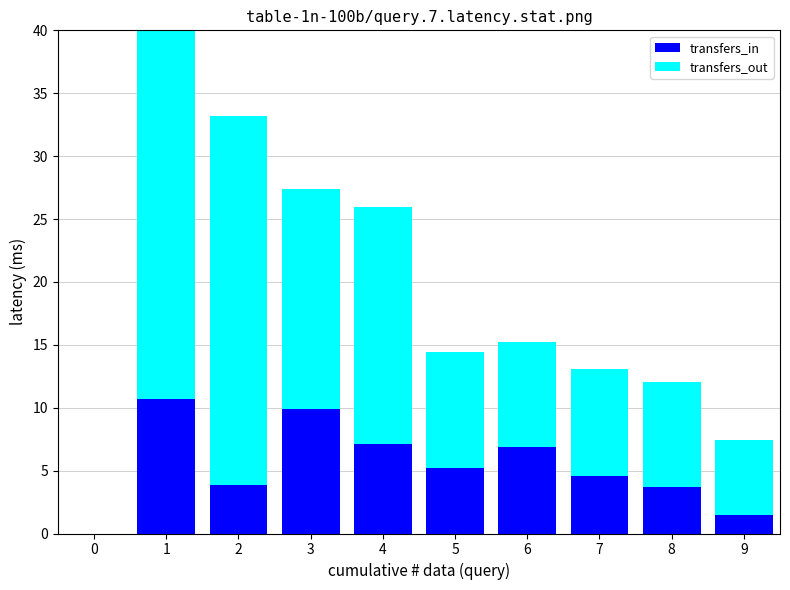

What is the sum of the transfers_in values at 2 and 9?

5.3